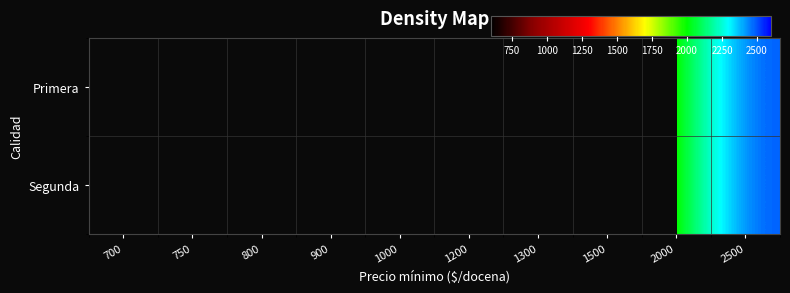

Is it true that Primera equals 1704.2 at 2500?

False